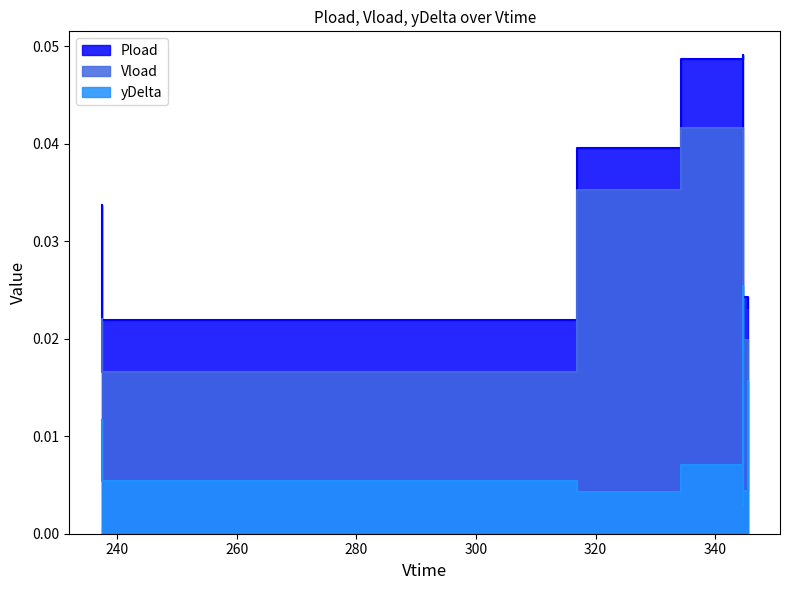

Does the chart display data point markers on the line(s)?

No